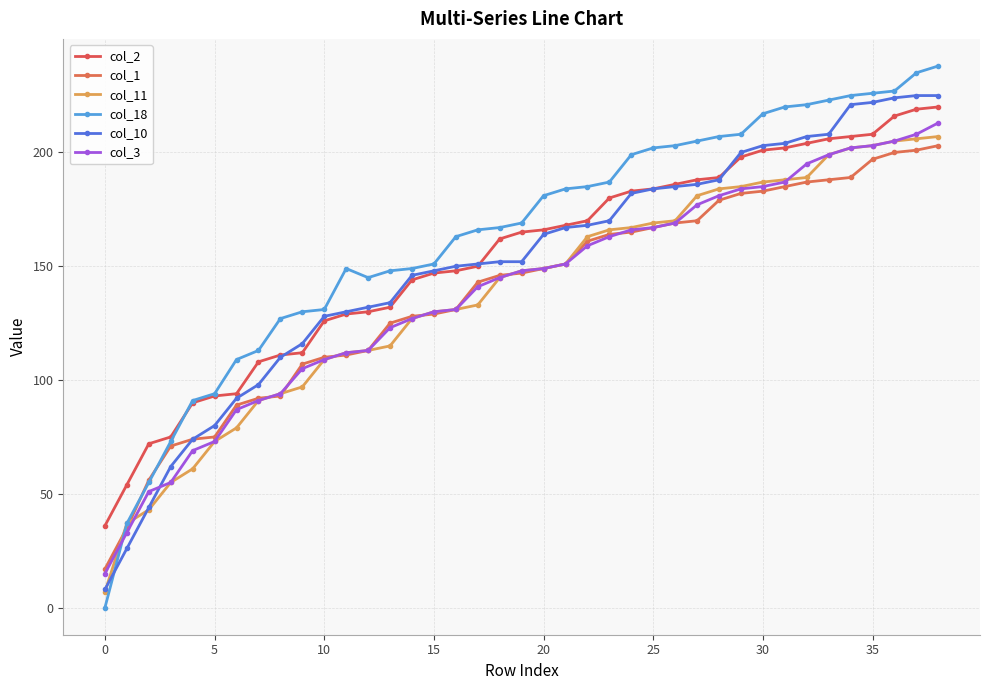

How many data points in col_3 are less than 148?

19